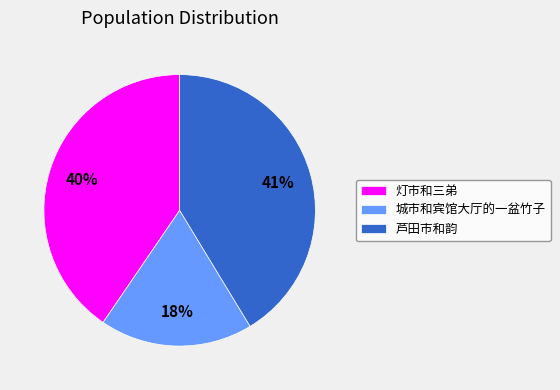

Count the number of slices in the pie.

3